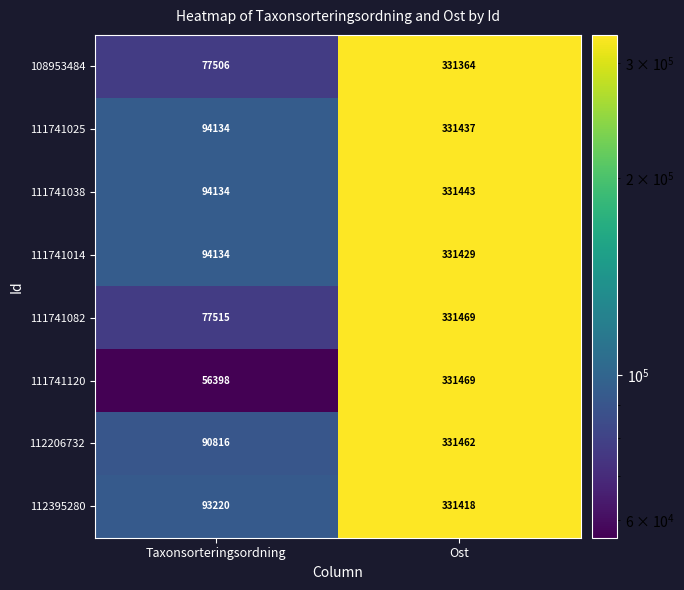

The value of 111741082 at Taxonsorteringsordning is 18729. True or false?

False